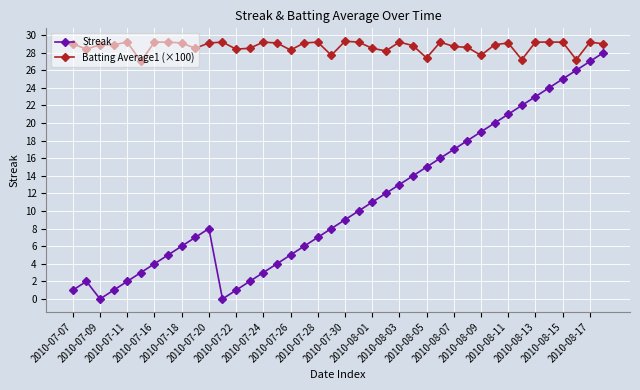

In Streak, how many points are lower than both neighbors (excluding endpoints)?

2